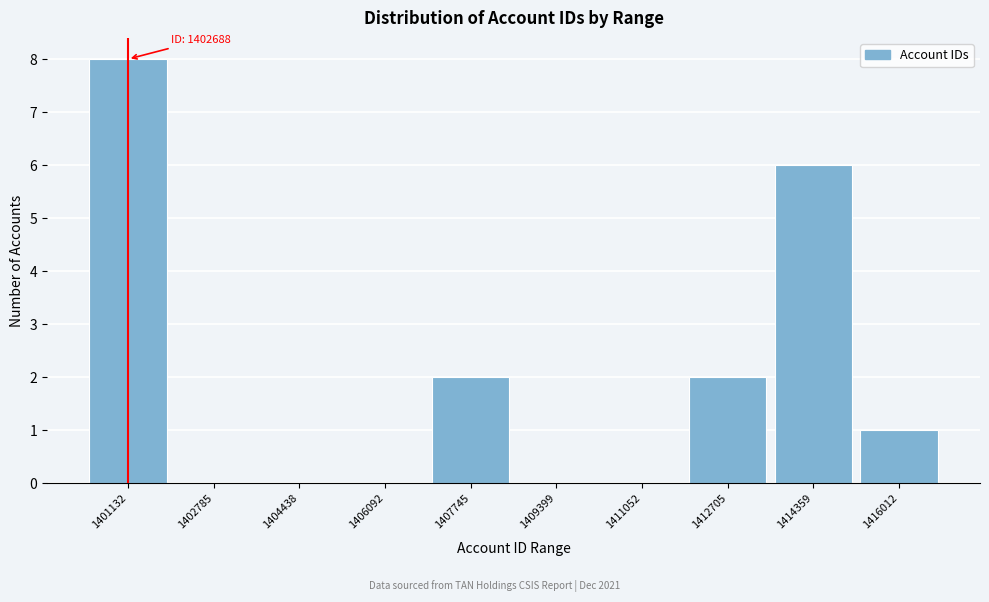

Reading left to right, extract all data points from this chart.

1401132=8	1402785=0	1404438=0	1406092=0	1407745=2	1409399=0	1411052=0	1412705=2	1414359=6	1416012=1